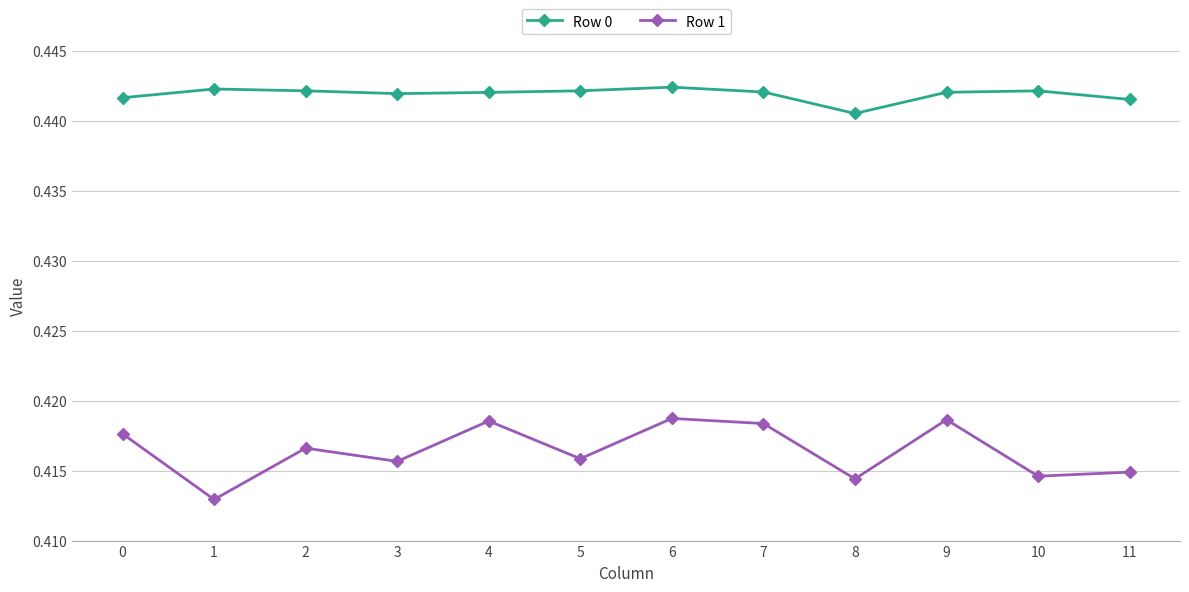

List the series in order of their overall mean, lowest first.

Row 1, Row 0